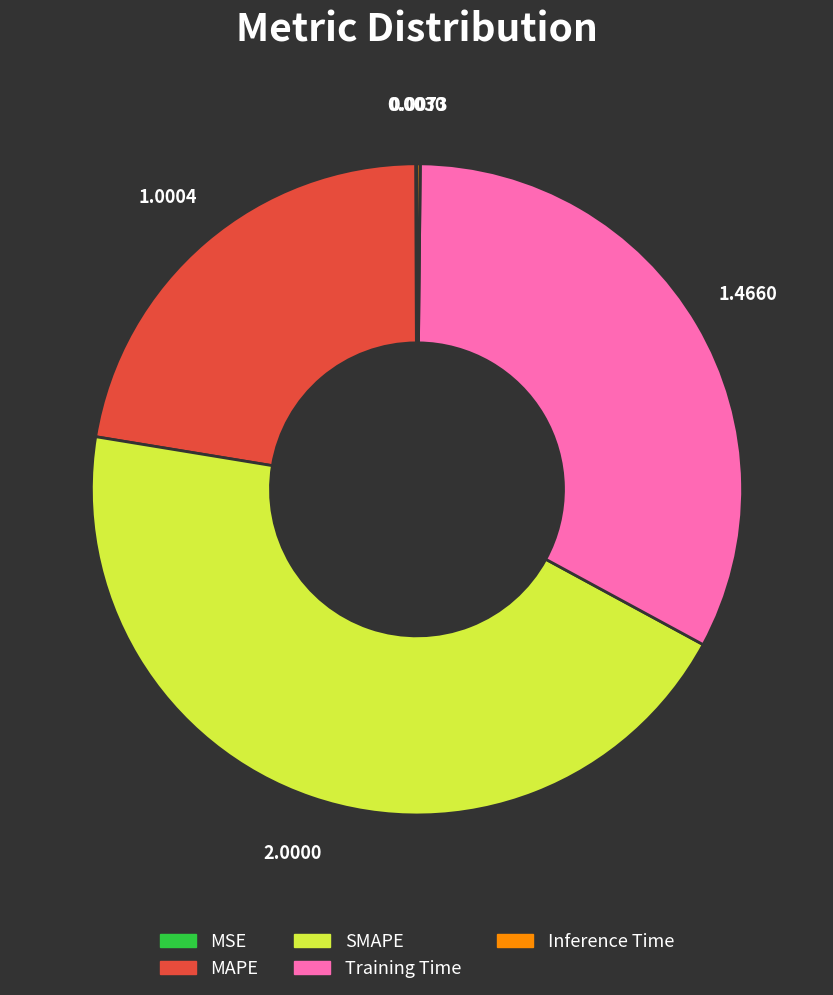

Which slice is the largest?

SMAPE